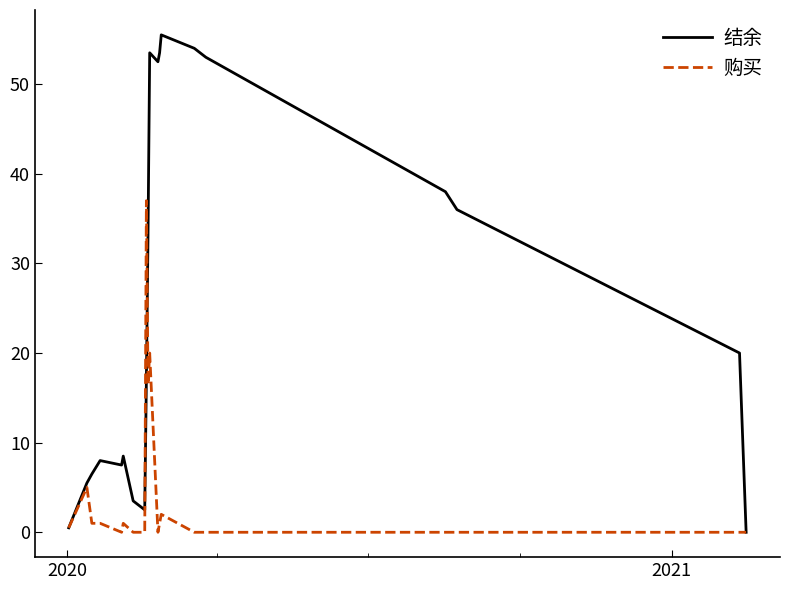

Rank the series by their maximum value, from lowest to highest.

购买, 结余